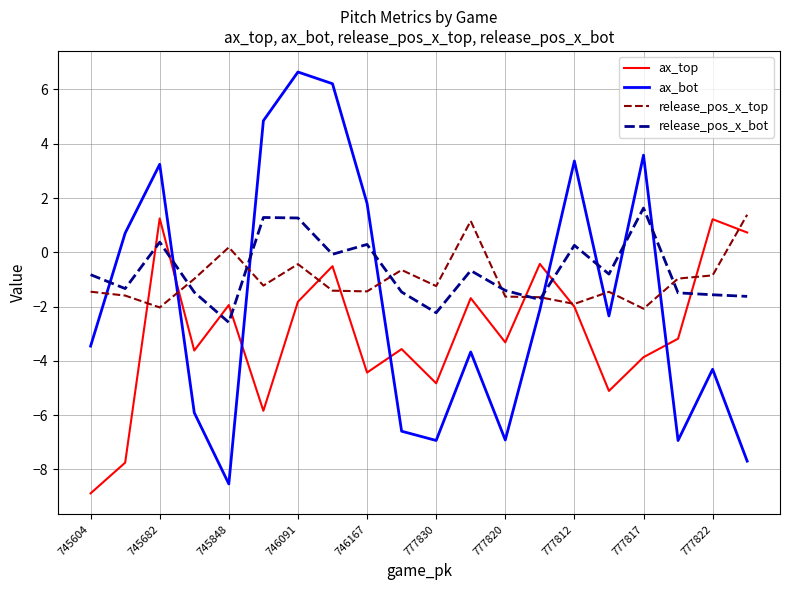

Which series ends up on top after the final intersection of ax_top and release_pos_x_bot?

ax_top